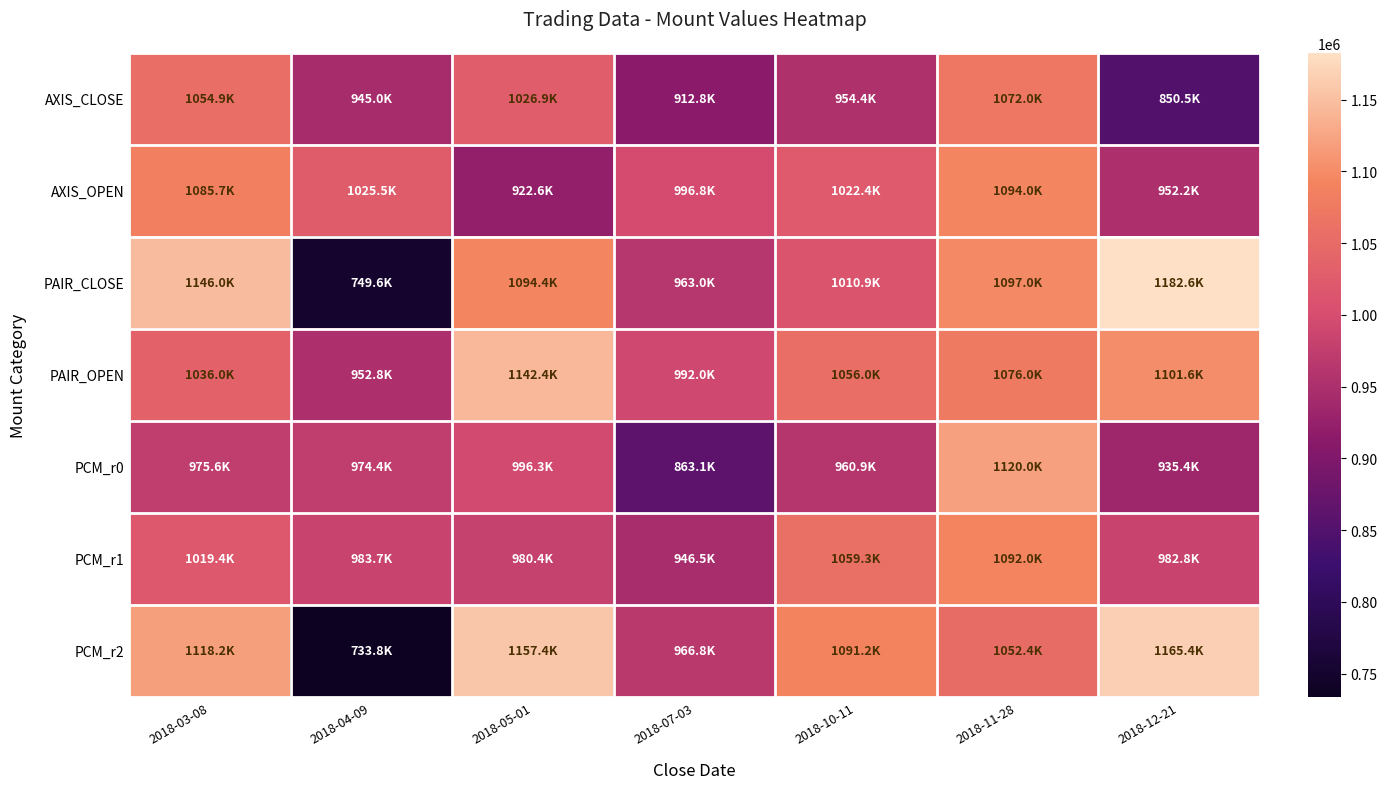

Reading left to right, what are all the values shown in this chart?

AXIS_CLOSE: 2018-03-08=1054900	2018-04-09=945000	2018-05-01=1026900	2018-07-03=912800	2018-10-11=954400	2018-11-28=1072000	2018-12-21=850500
AXIS_OPEN: 2018-03-08=1085700	2018-04-09=1025500	2018-05-01=922600	2018-07-03=996800	2018-10-11=1022400	2018-11-28=1094000	2018-12-21=952200
PAIR_CLOSE: 2018-03-08=1146000	2018-04-09=749600	2018-05-01=1094400	2018-07-03=963000	2018-10-11=1010900	2018-11-28=1097000	2018-12-21=1182600
PAIR_OPEN: 2018-03-08=1036000	2018-04-09=952800	2018-05-01=1142400	2018-07-03=992000	2018-10-11=1056000	2018-11-28=1076000	2018-12-21=1101600
PCM_r0: 2018-03-08=975600	2018-04-09=974400	2018-05-01=996300	2018-07-03=863100	2018-10-11=960900	2018-11-28=1120000	2018-12-21=935400
PCM_r1: 2018-03-08=1019400	2018-04-09=983700	2018-05-01=980400	2018-07-03=946500	2018-10-11=1059300	2018-11-28=1092000	2018-12-21=982800
PCM_r2: 2018-03-08=1118250	2018-04-09=733800	2018-05-01=1157400	2018-07-03=966800	2018-10-11=1091250	2018-11-28=1052400	2018-12-21=1165440